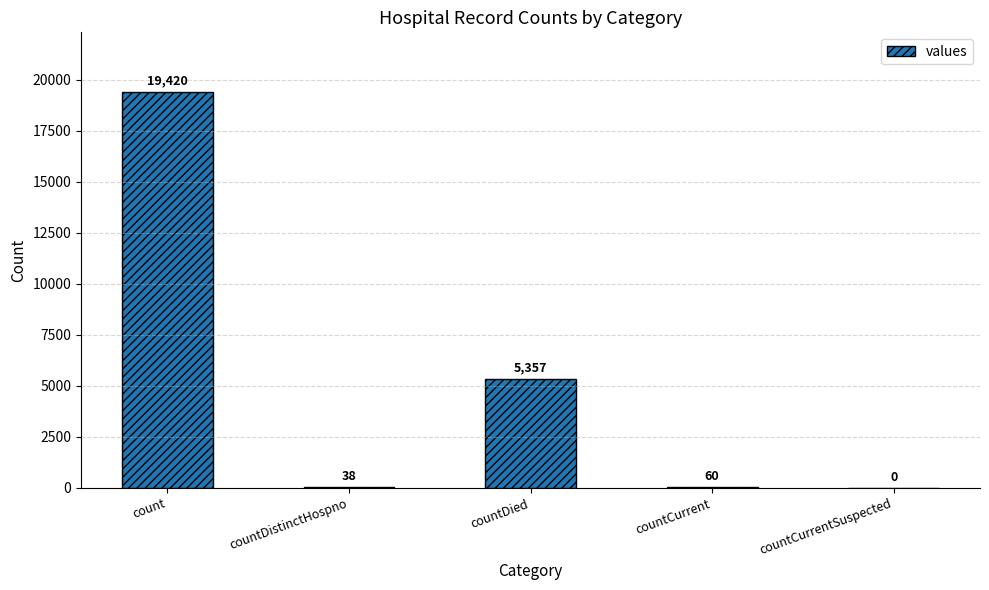

Where is the data nearest to the value 9710?

countDied